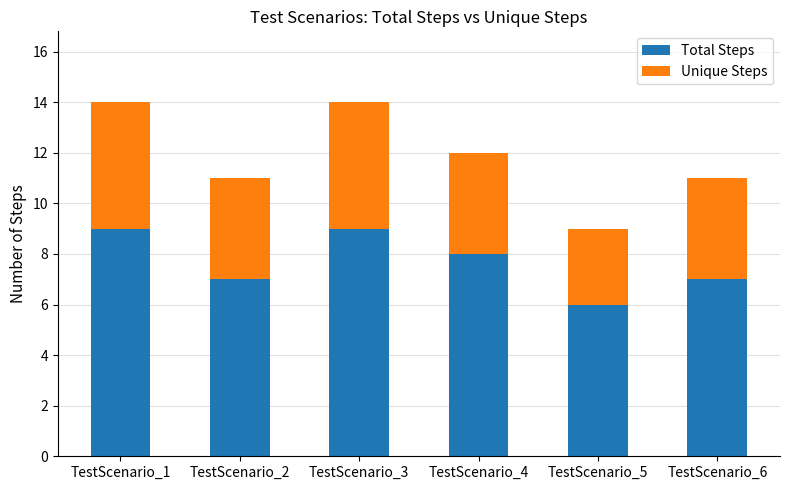

The Total Steps series shows 9 at TestScenario_3. True or false?

True